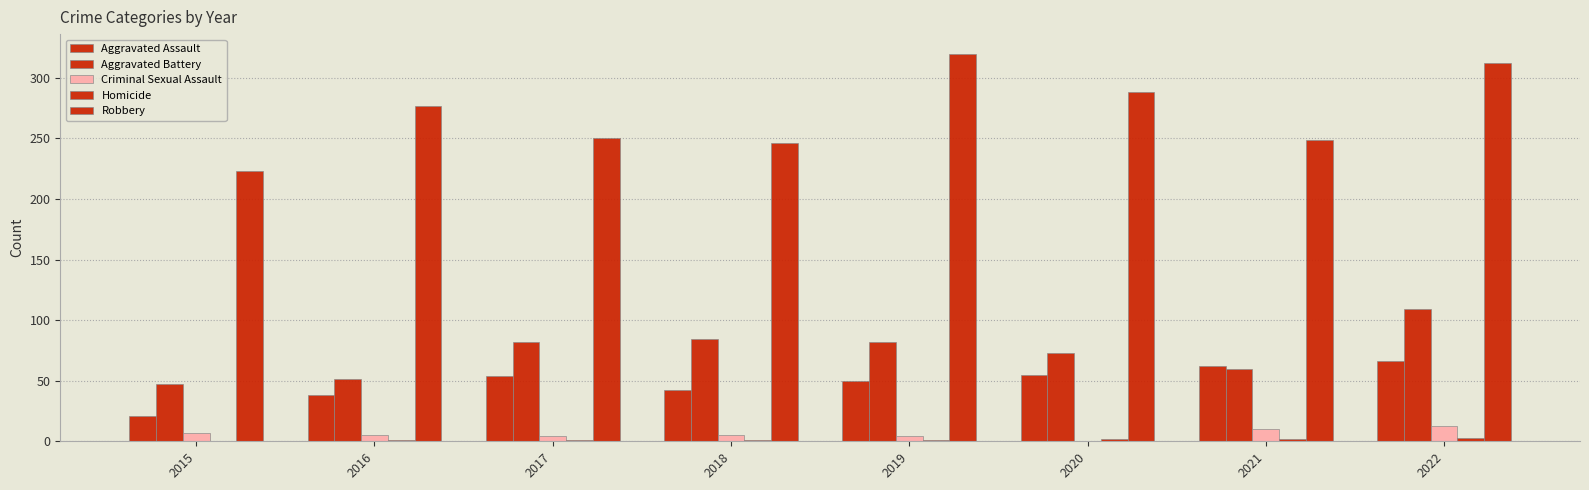

How many categories are shown in the chart?

8